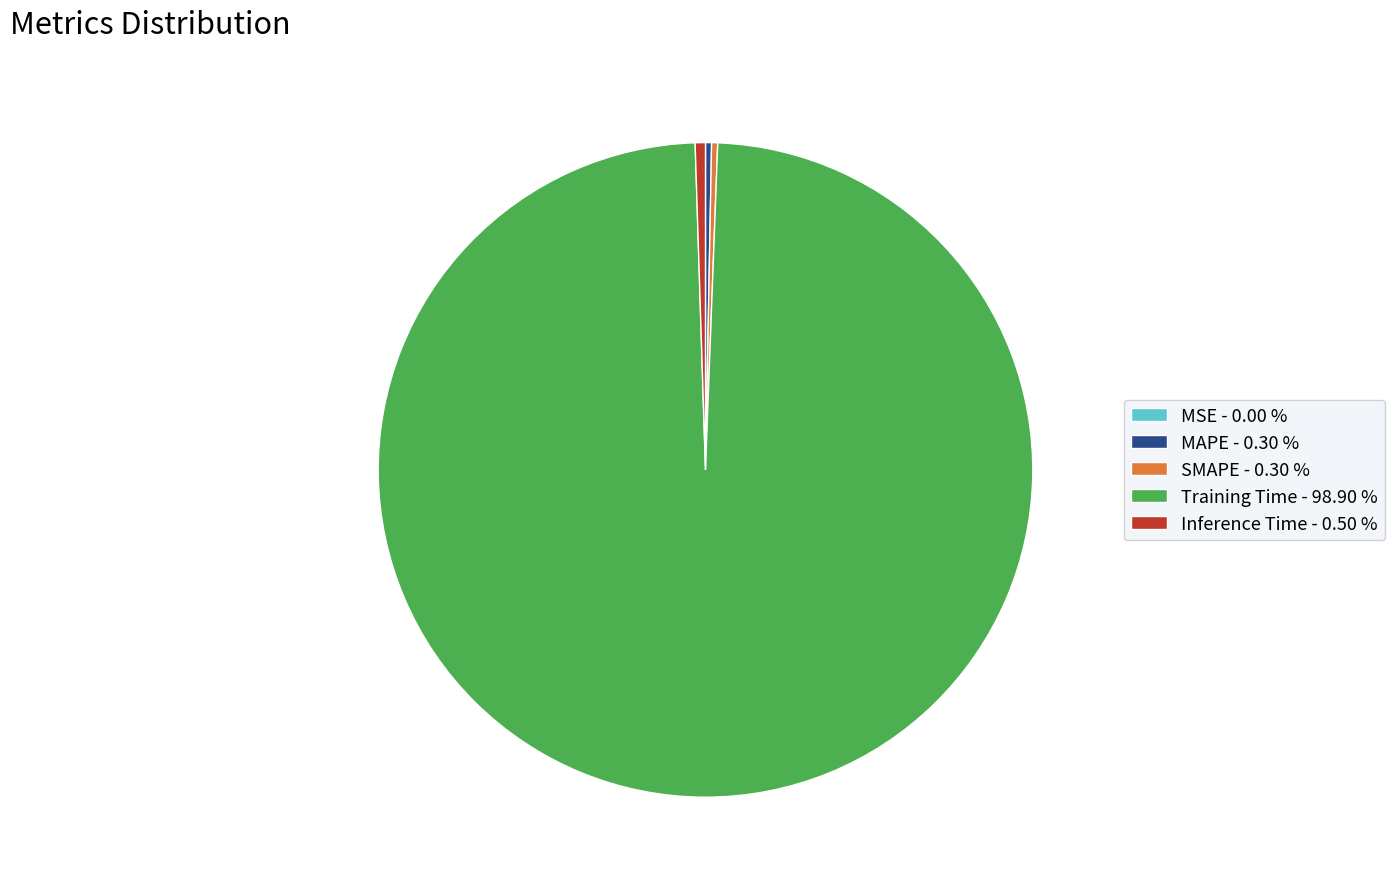

Which slice represents more than half of the pie?

Training Time